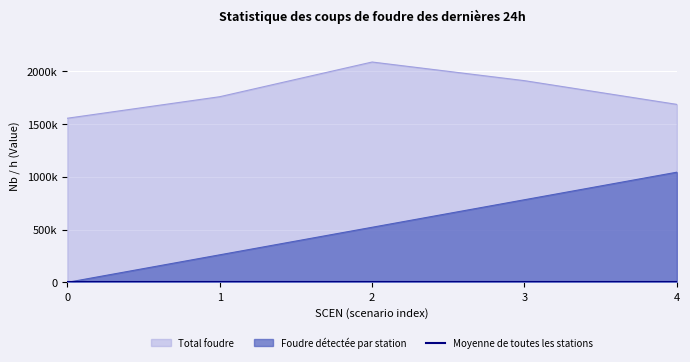

At which category is the sum across all series the highest?

4